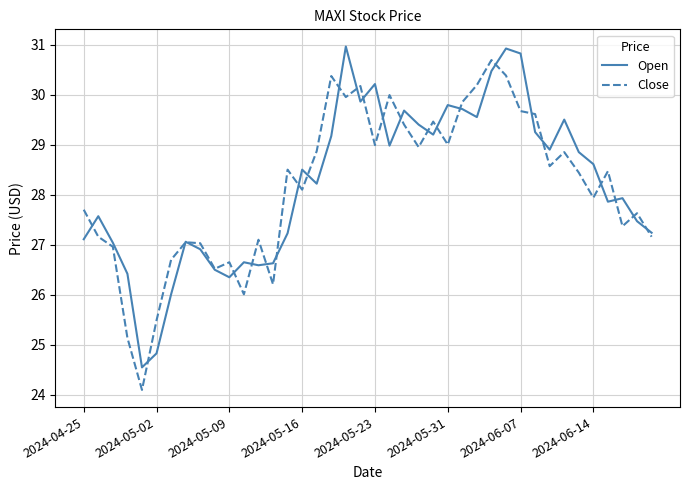

Which series has the widest spread of values?

Close